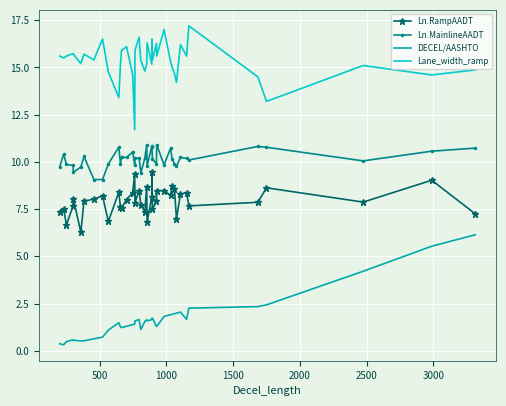

What is the difference between the maximum and minimum values in the Lane_width_ramp series?

5.5